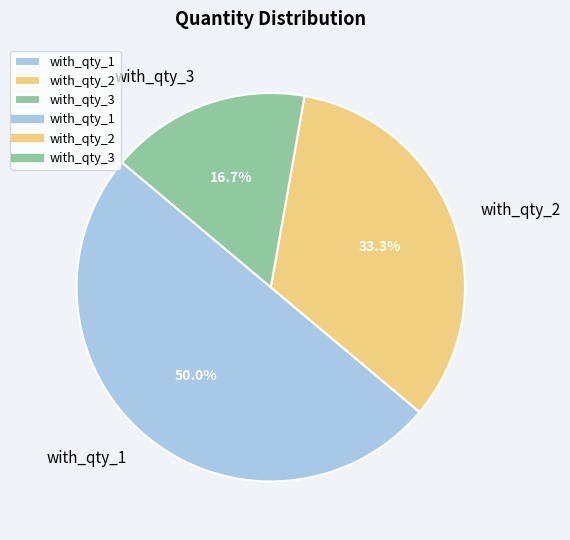

How much of the chart is everything except with_qty_1?

50.0%